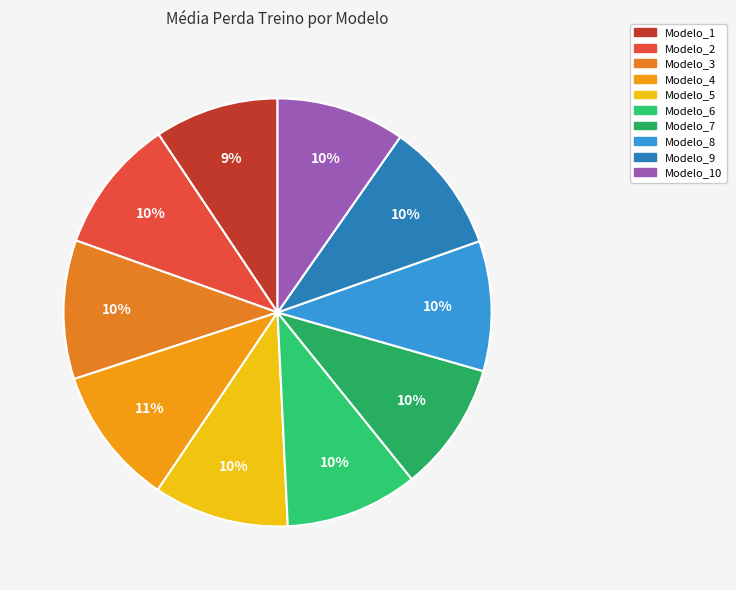

How many segments does this pie chart have?

10